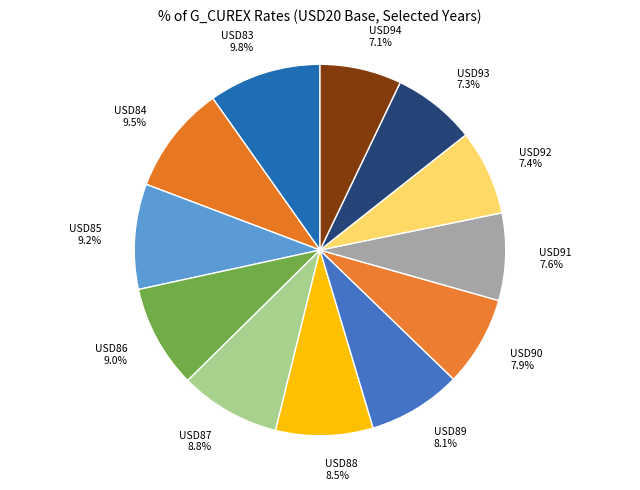

Count the number of slices in the pie.

12